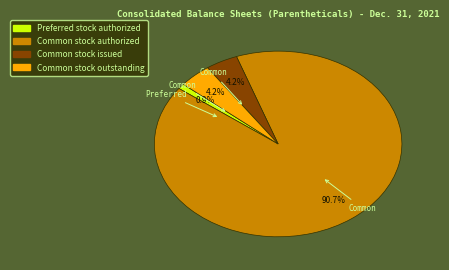

What is the largest slice in the pie chart?

Common stock authorized